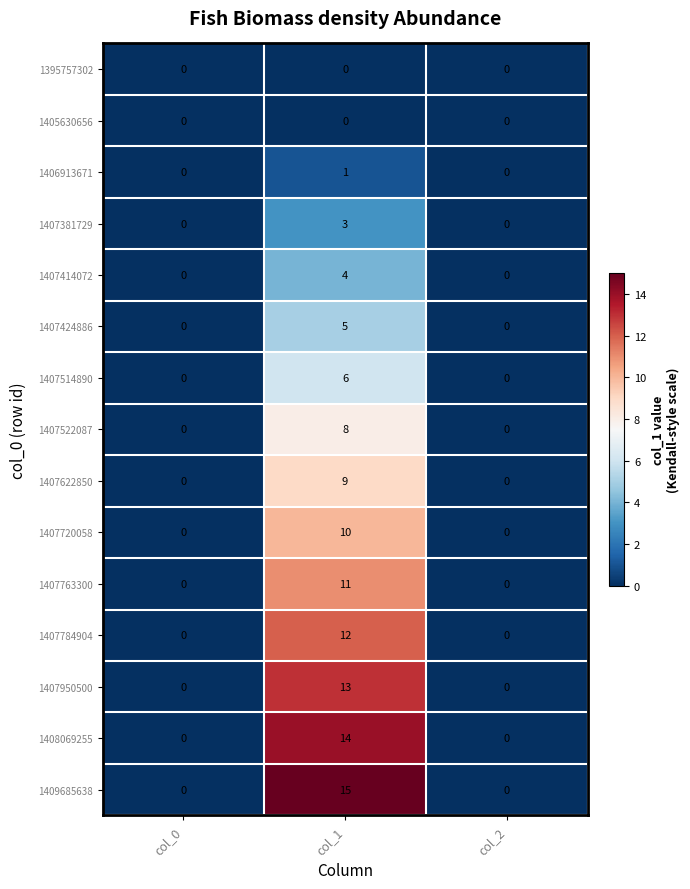

Which series has the largest total across all categories?

1409685638